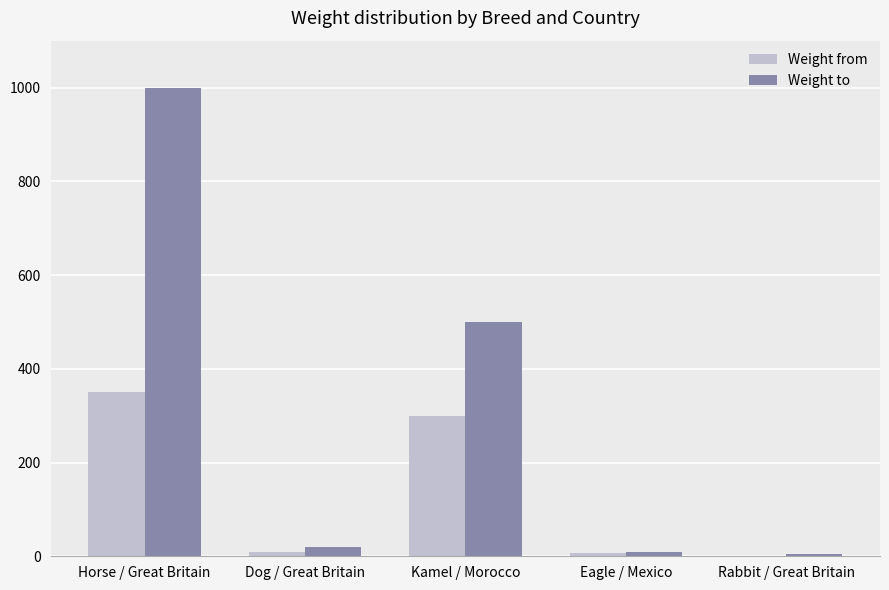

Is it true that Weight to equals 745 at Kamel / Morocco?

False